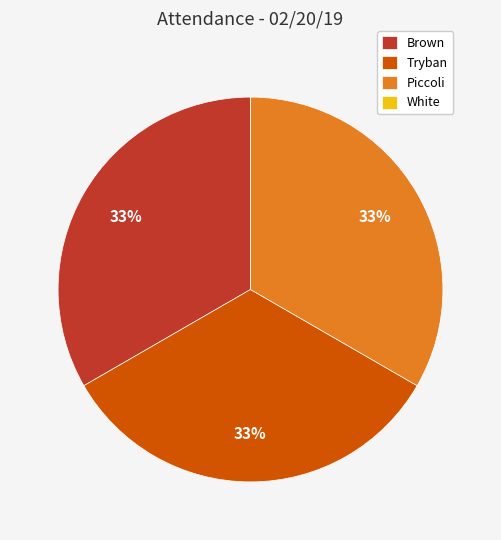

Is the sum of Tryban and Brown greater than half?

Yes